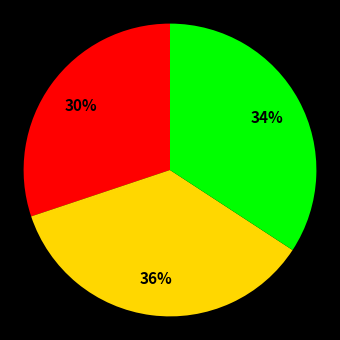

To the nearest percent, what is the average slice percentage?

33%